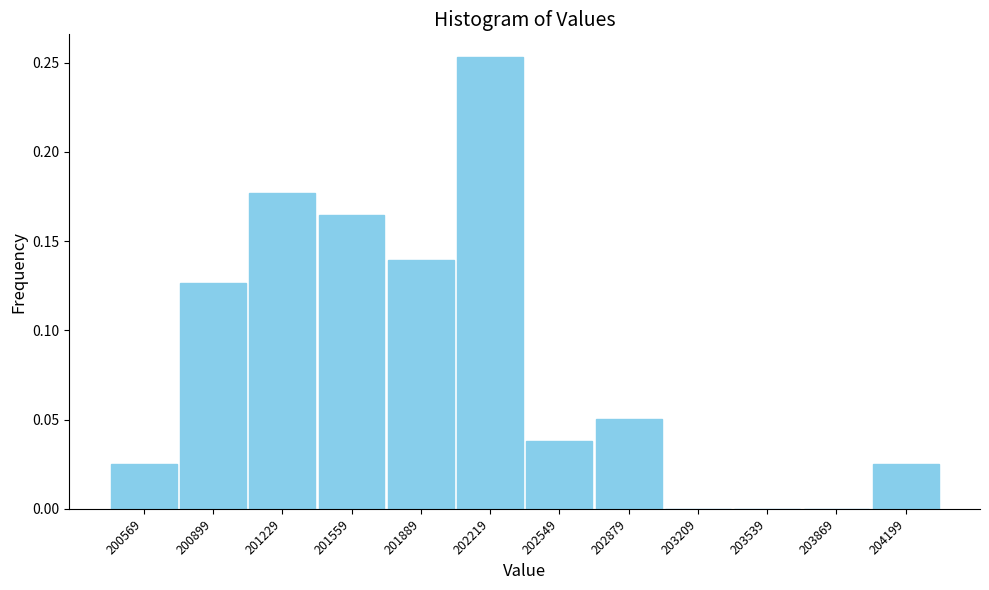

The value at 203209 is 0.0. True or false?

True